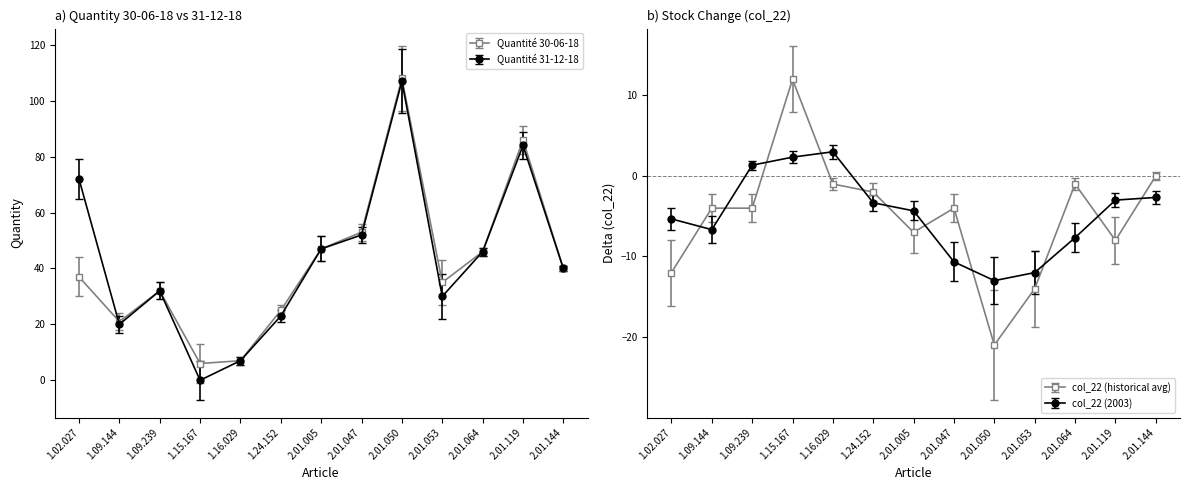

The Quantite 31-12-18 series shows 41 at 1.24.152. True or false?

False